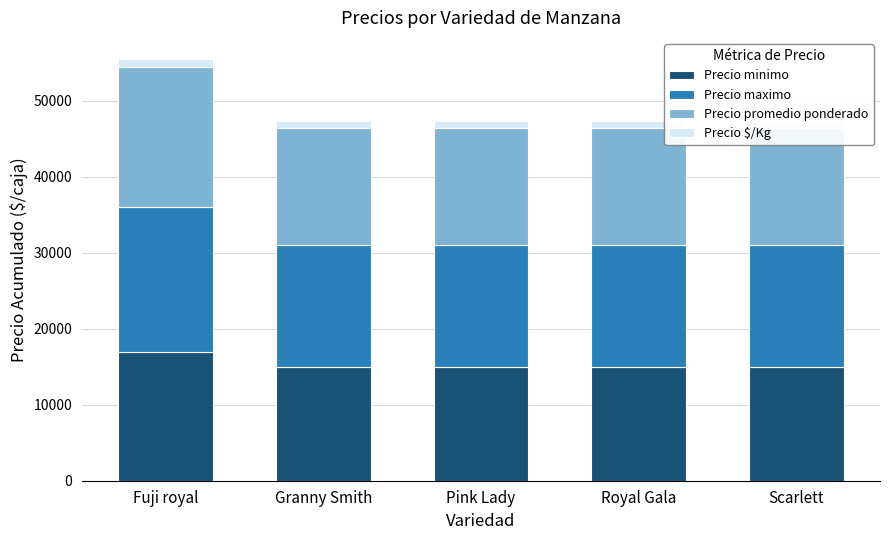

True or false: Precio minimo has a value of 17000 at Fuji royal.

True